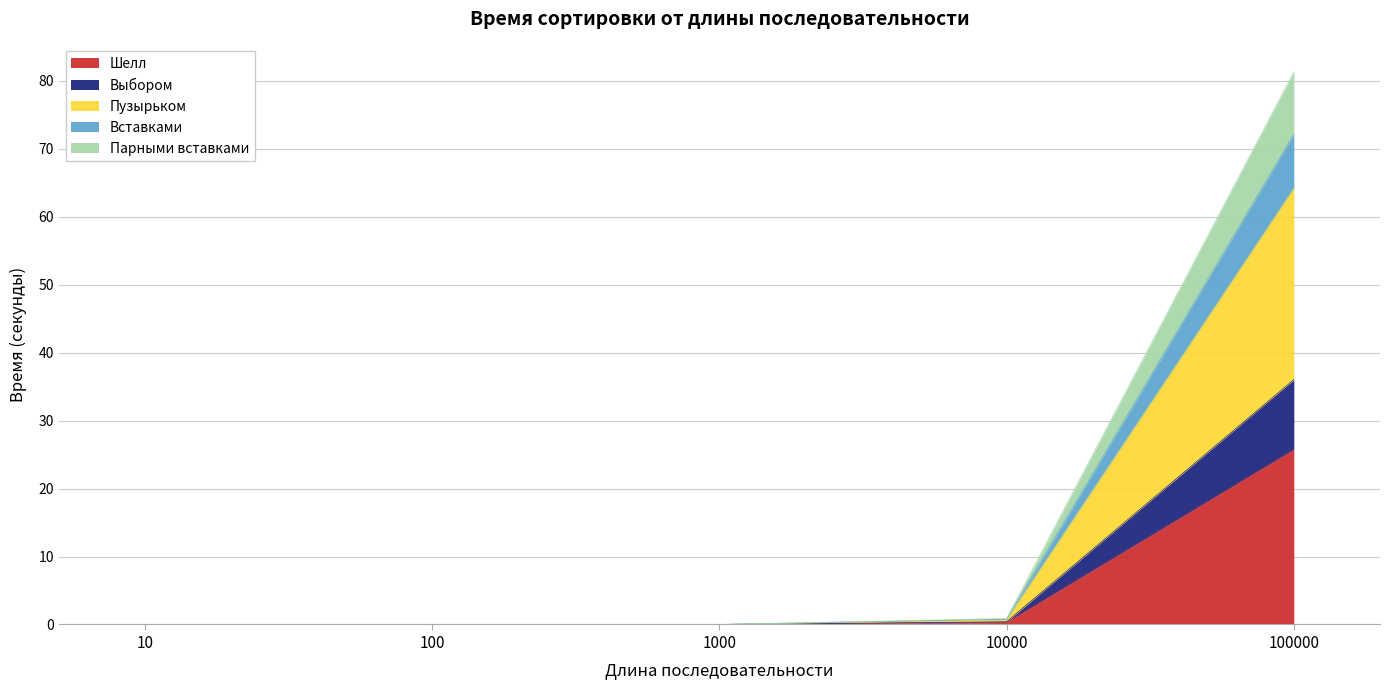

What is the total value across all series at 100000?

81.3